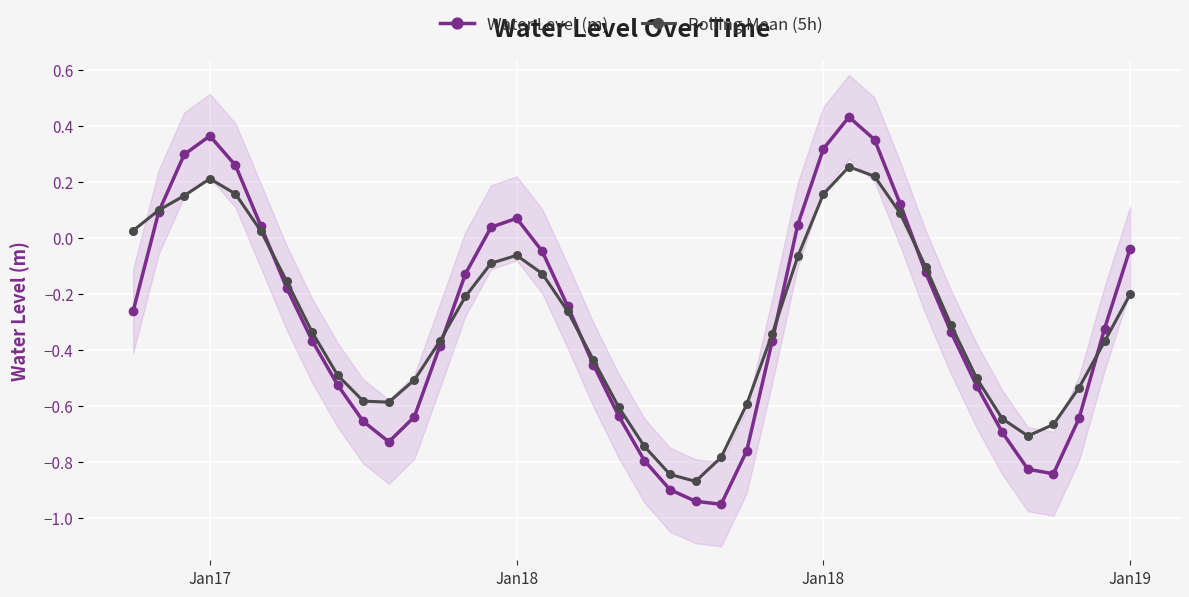

True or false: Rolling Mean (5h) has more than 2 interior local peaks.

True